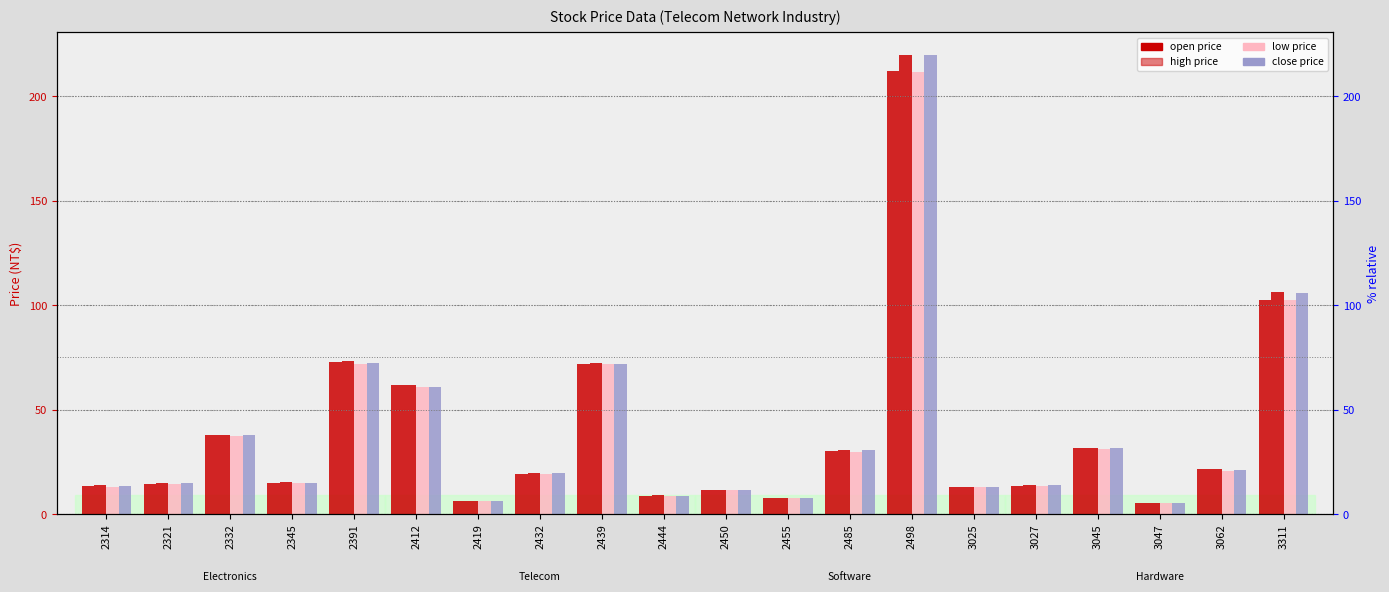

What is the value of the high price bar at the 9th from the left?

72.4